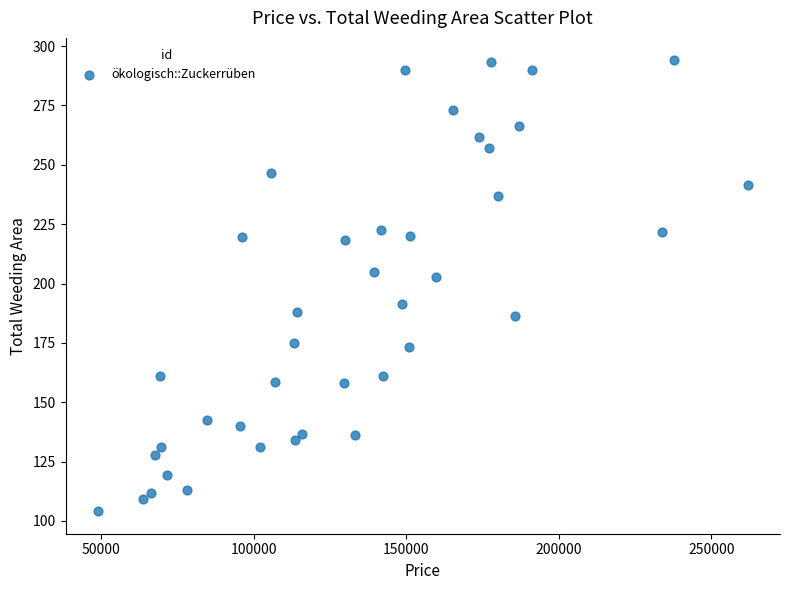

What Y value in the scatter plot is closest to 199?

202.8